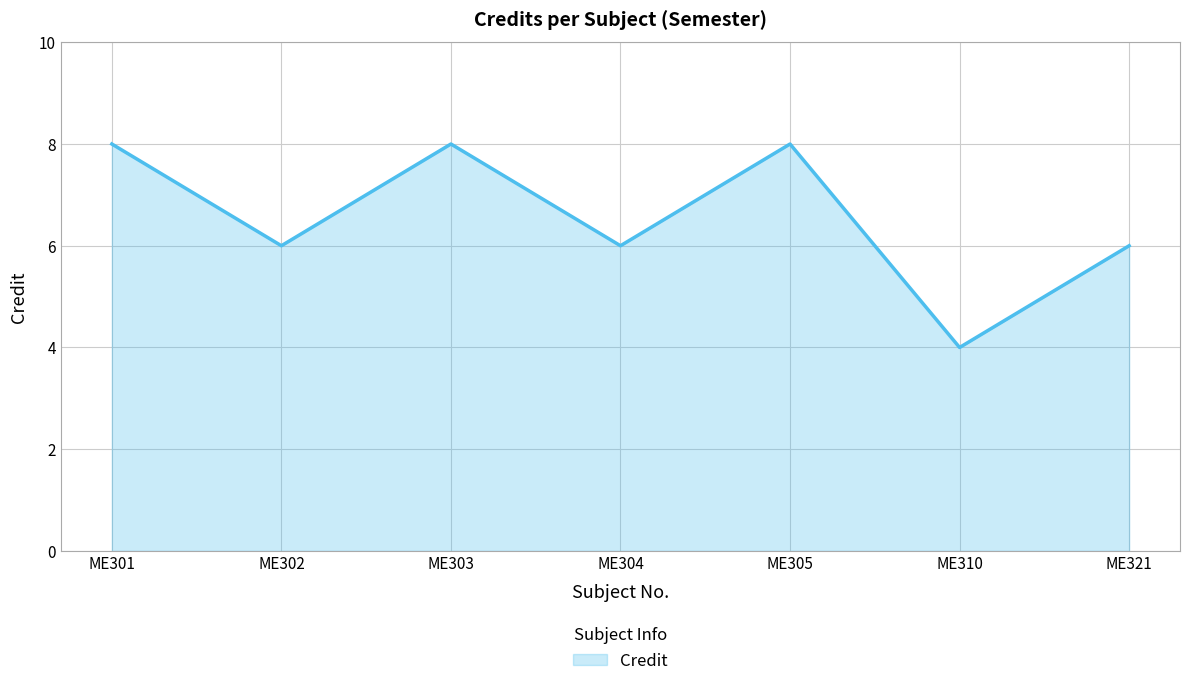

Reading left to right, what are all the values shown in this chart?

8	6	8	6	8	4	6